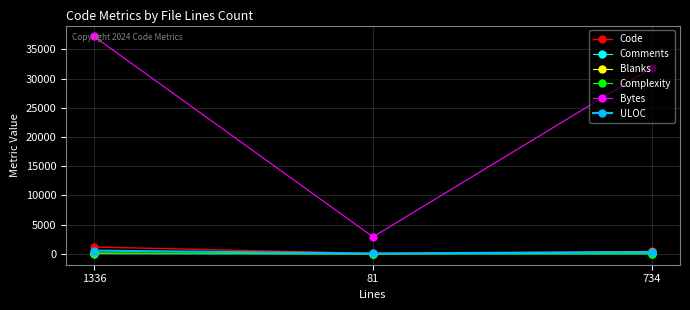

At which category does the chart reach its peak across all series?

1336